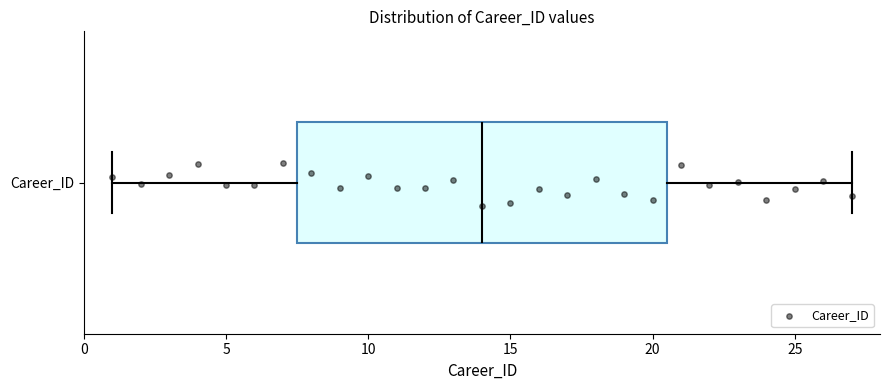

Transcribe this box plot: give where the median line is, the range the box spans, and where the two whiskers end, as read against the x-axis. The values are not printed on the chart, so give them approximately, as read against the axis.

median 14.0, box 7.5 to 20.5, whiskers 1.0 to 27.0